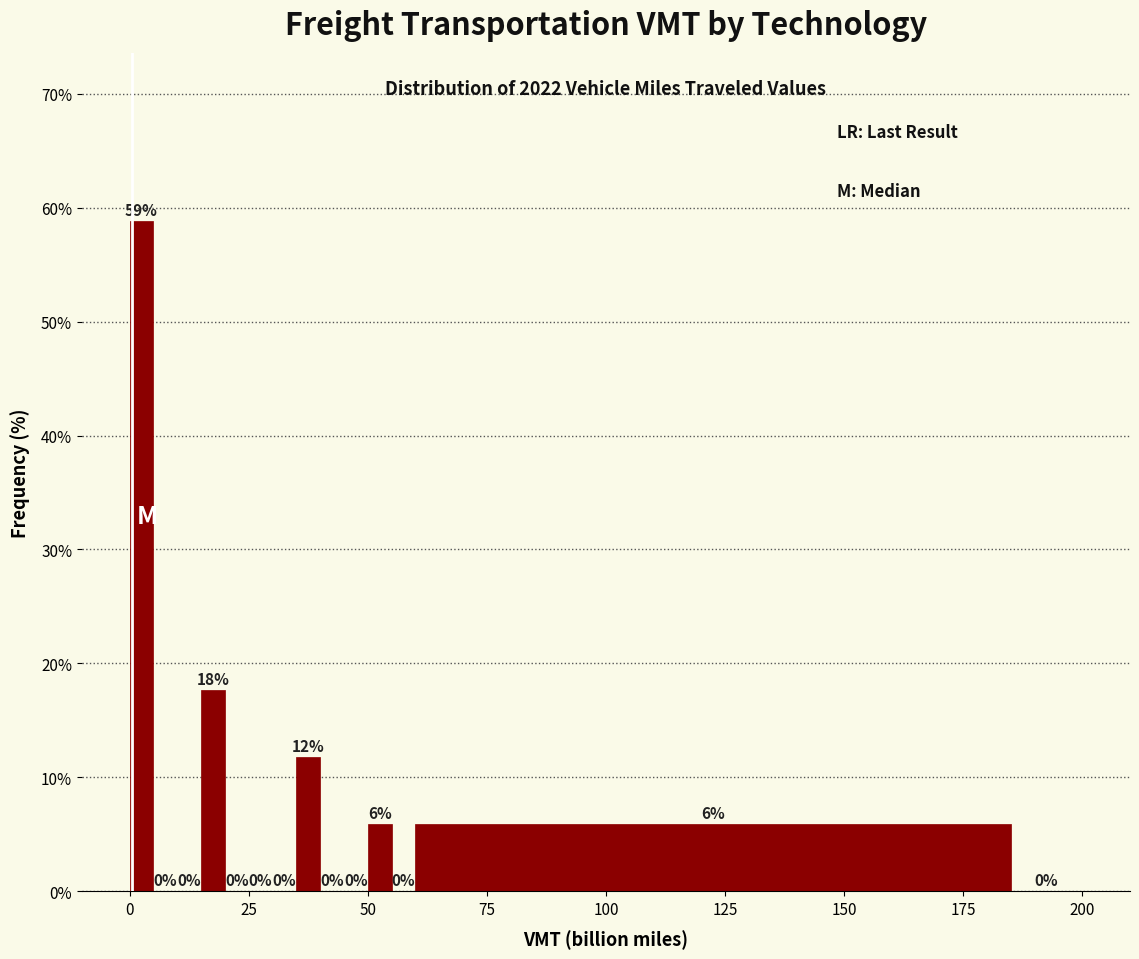

Read against the x-axis, roughly where is the centre of the tallest bar?

5